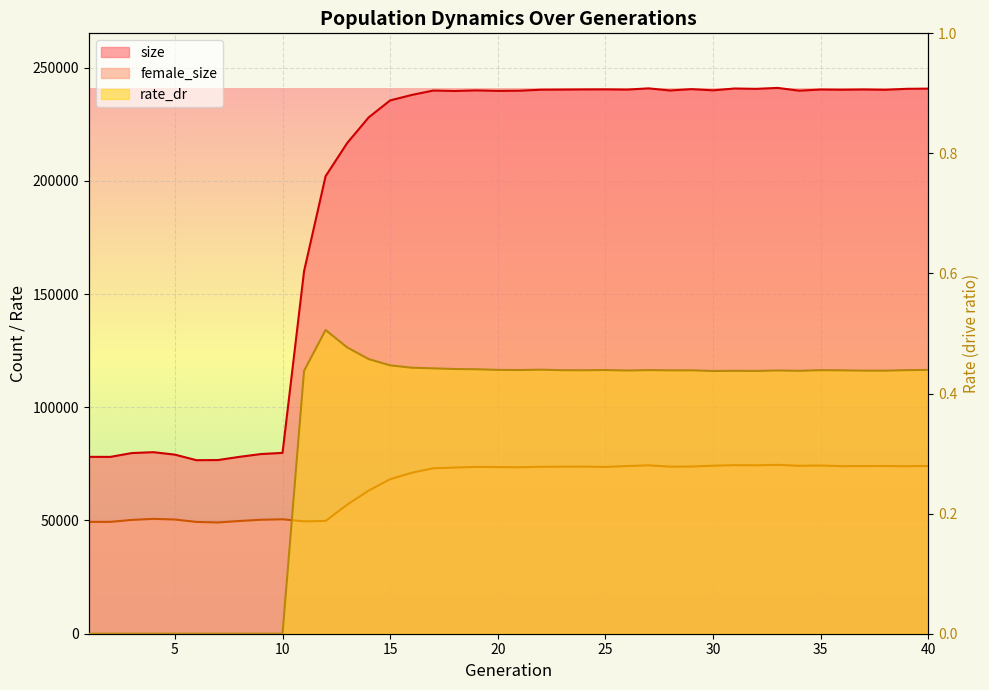

Rank the categories by rate_dr value from highest to lowest.

12, 13, 14, 15, 16, 17, 18, 19, 22, 20, 40, 25, 21, 27, 39, 35, 23, 24, 36, 29, 28, 33, 26, 38, 37, 31, 34, 11, 32, 30, 1, 2, 3, 4, 5, 6, 7, 8, 9, 10